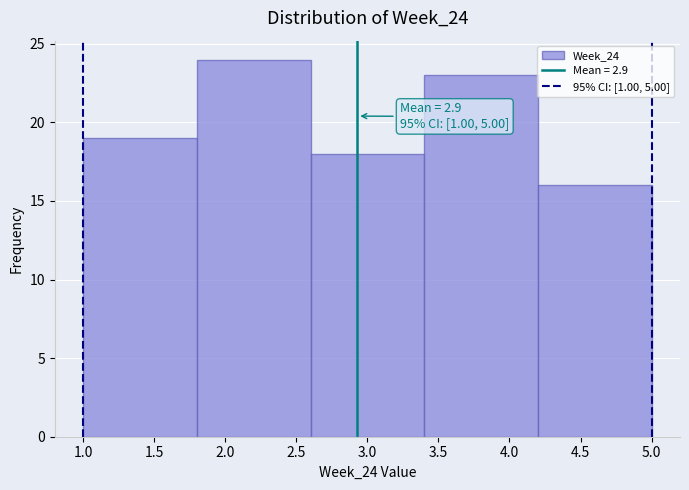

Over which range of the x-axis is the bar tallest?

1.8 to 2.6